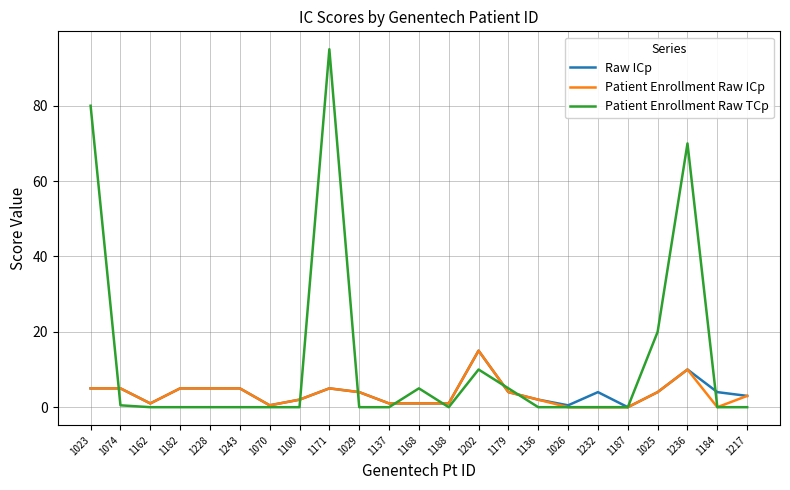

At which label is Patient Enrollment Raw TCp closest to 47?

1236